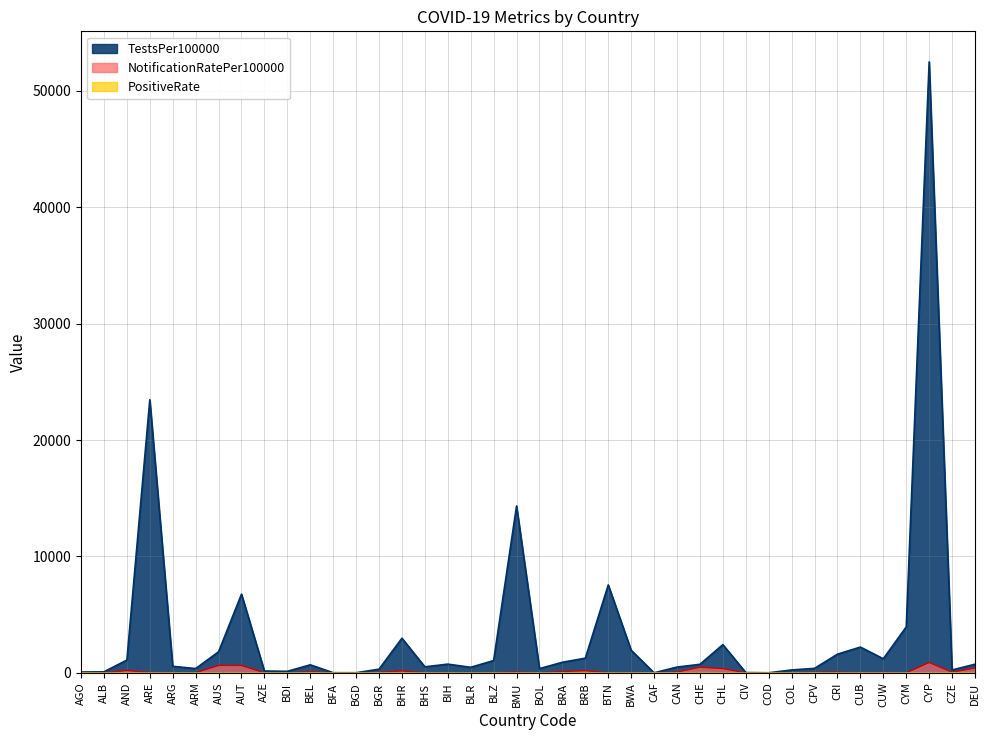

What is the label of the 37th point from the right?

ARE